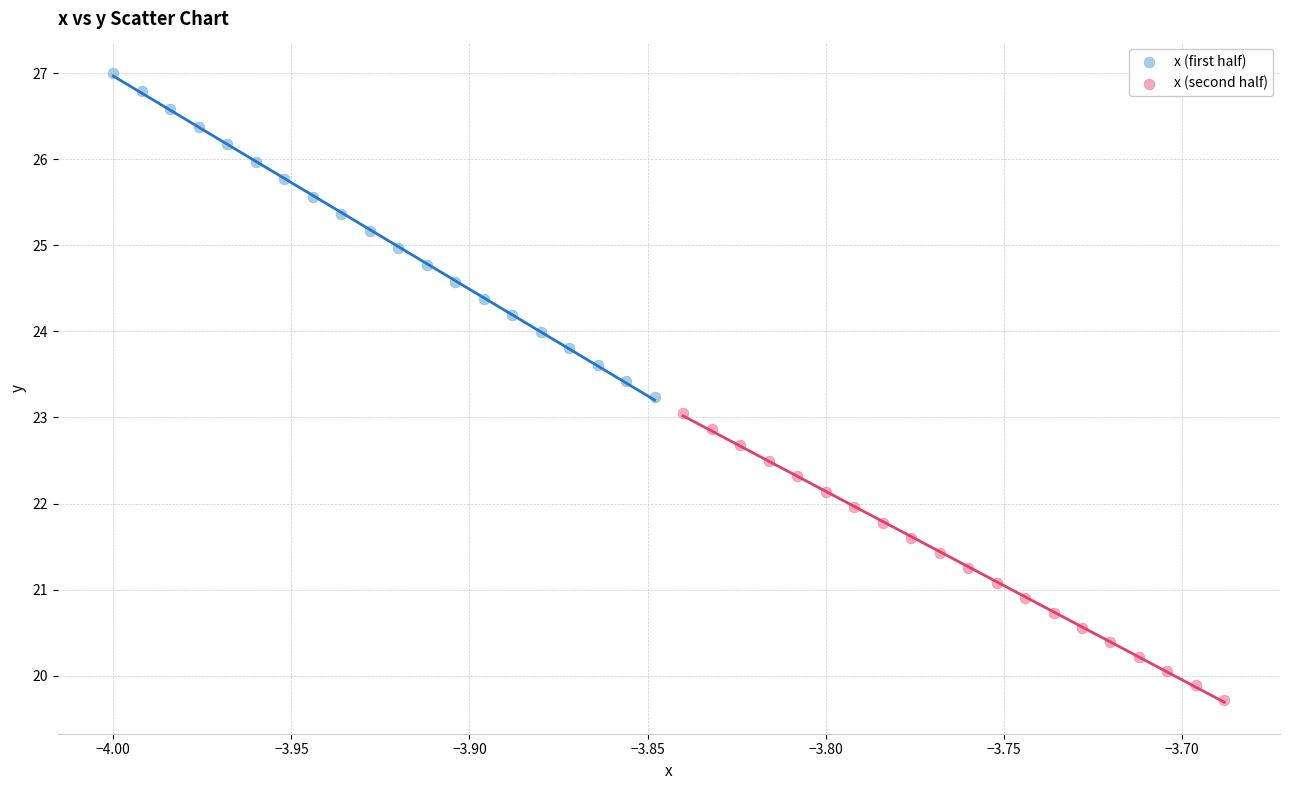

Which series has the widest spread of Y values?

x (first half)